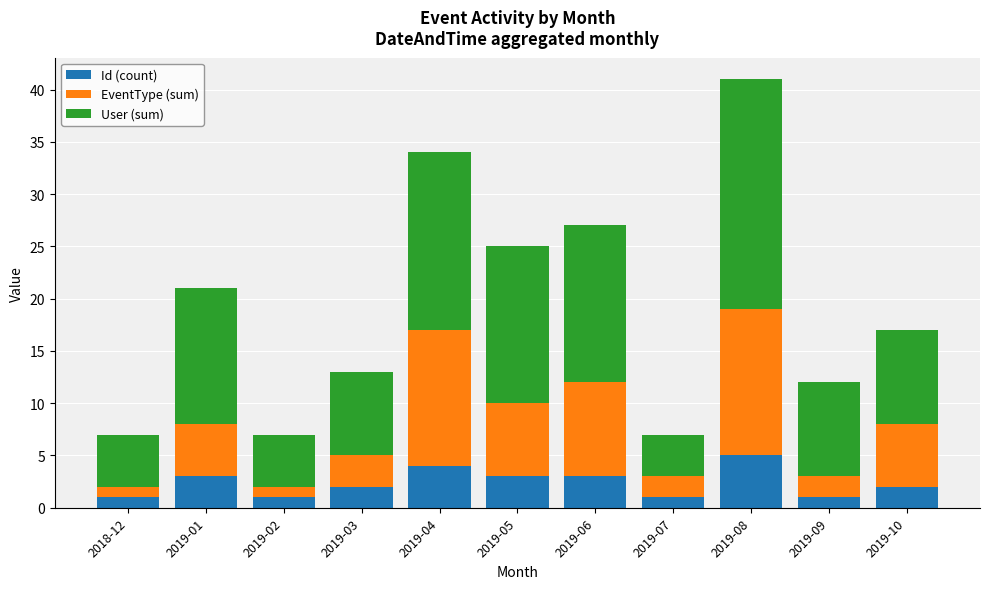

True or false: Id (count) has a value of 1 at 2018-12.

True